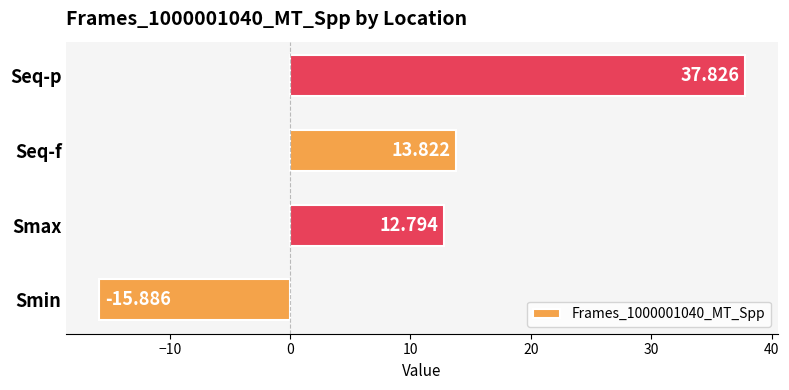

Which has a higher value, Smax or Seq-p?

Seq-p